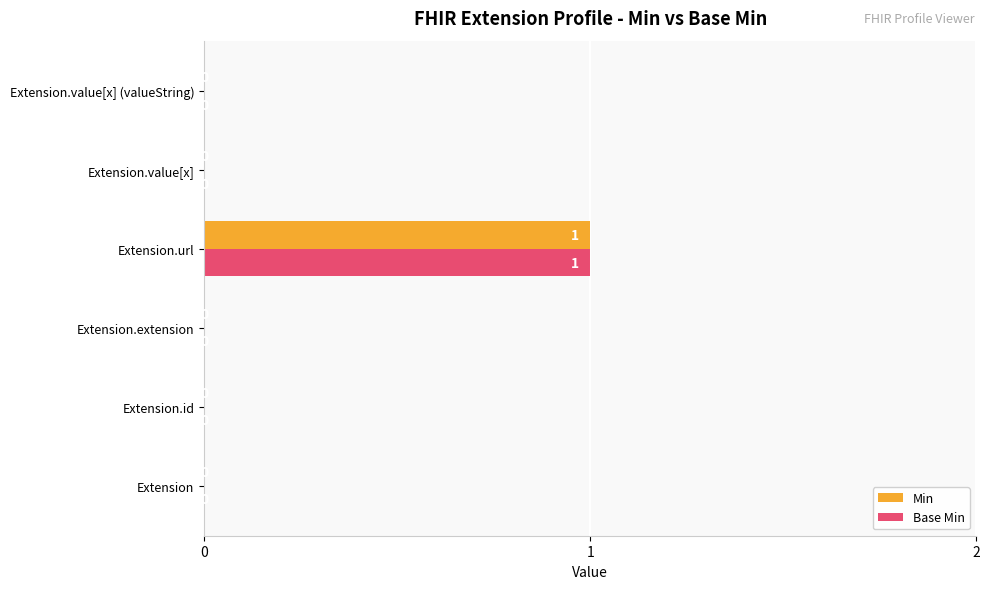

The value of Min at Extension.extension is 0. True or false?

True